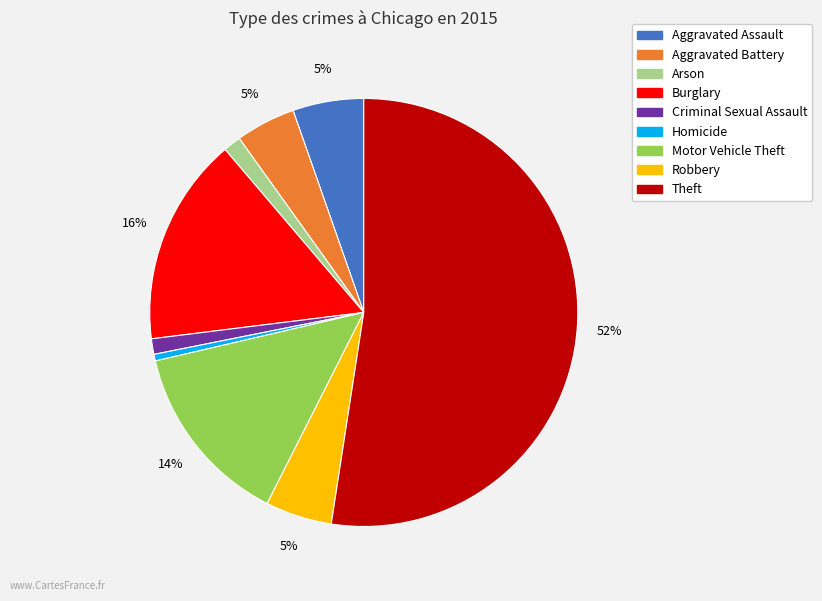

Approximately how many times larger is the value at Robbery compared to Burglary?

0.3